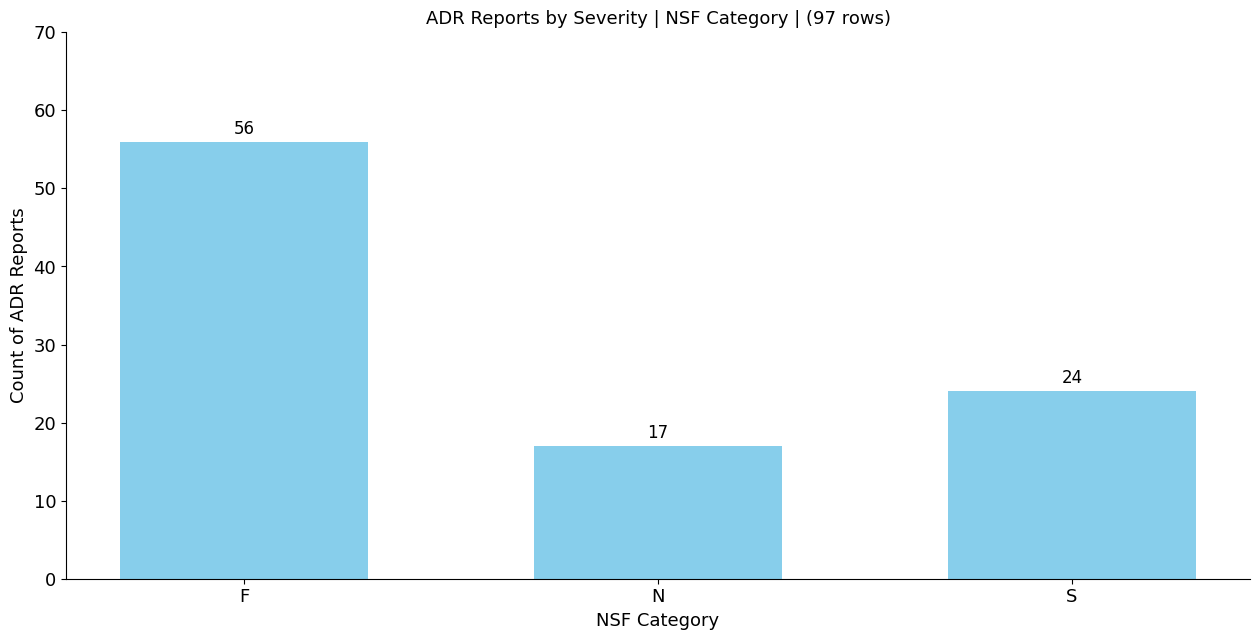

Are the bars grouped side by side (vs. stacked)?

No